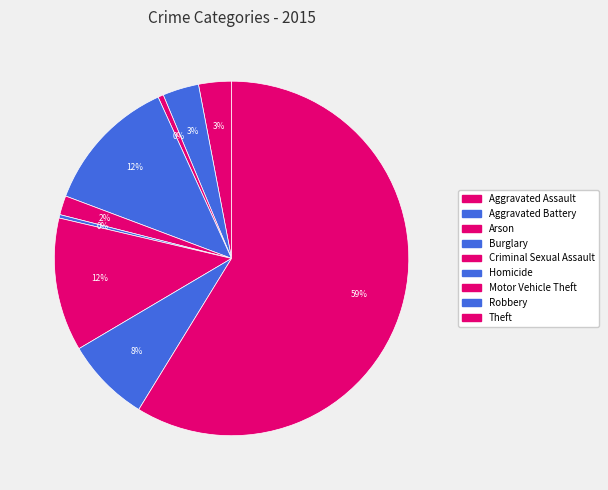

How many segments does this pie chart have?

9